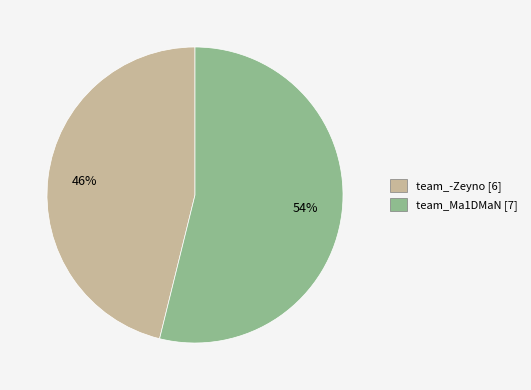

To the nearest percent, what is the difference between the team_-Zeyno and team_Ma1DMaN slice percentages?

8%